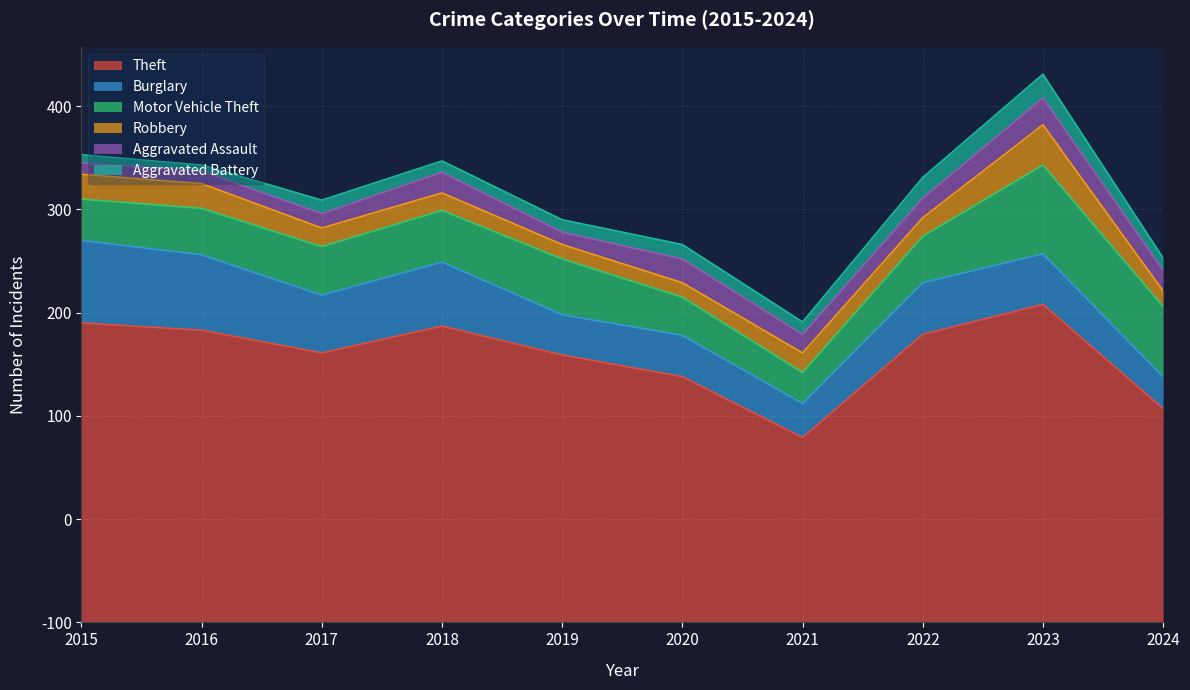

At which category is the sum across all series the highest?

2023